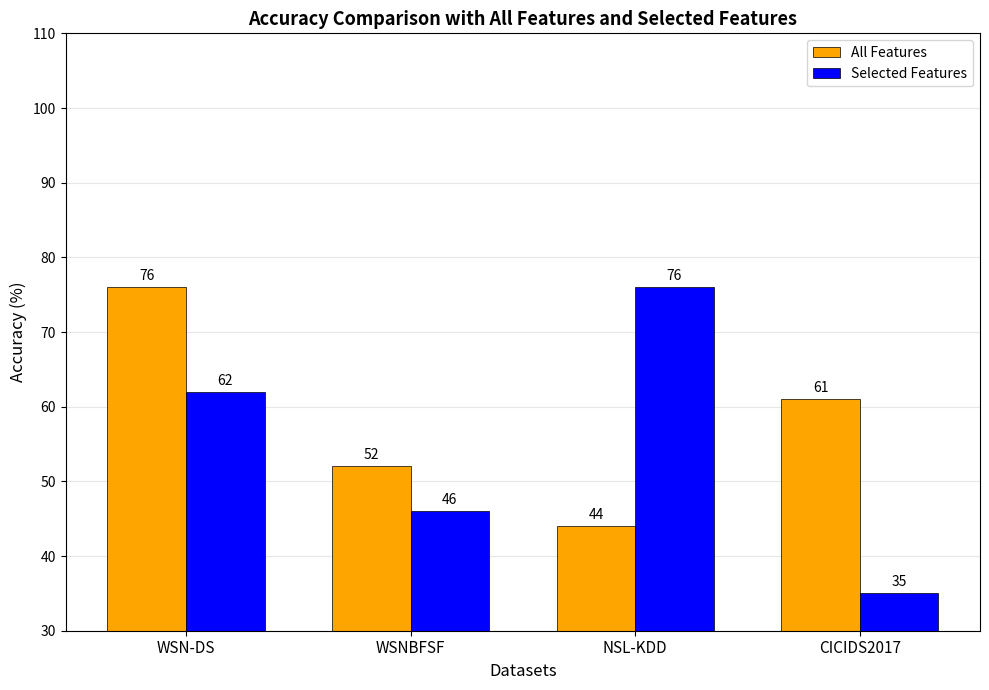

Reading left to right, extract all data points from this chart.

All Features: 76	52	44	61
Selected Features: 62	46	76	35